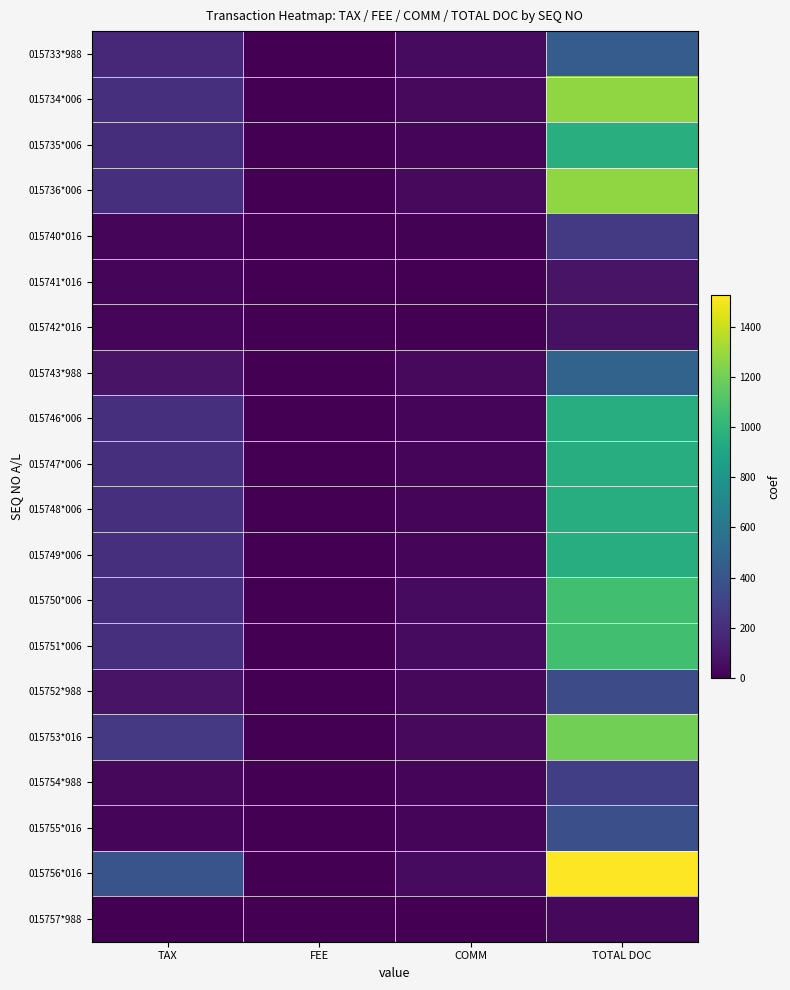

Reading left to right, extract all data points from this chart.

015733*988: TAX=172.0	FEE=0.0	COMM=46.5	TOTAL DOC=446.4
015734*006: TAX=204.2	FEE=0.0	COMM=37.9	TOTAL DOC=1274.0
015735*006: TAX=199.9	FEE=0.0	COMM=29.1	TOTAL DOC=956.0
015736*006: TAX=204.2	FEE=0.0	COMM=37.9	TOTAL DOC=1274.0
015740*016: TAX=28.5	FEE=0.0	COMM=7.5	TOTAL DOC=261.0
015741*016: TAX=18.4	FEE=0.0	COMM=3.6	TOTAL DOC=82.0
015742*016: TAX=18.4	FEE=0.0	COMM=3.6	TOTAL DOC=71.0
015743*988: TAX=79.5	FEE=0.0	COMM=36.4	TOTAL DOC=483.6
015746*006: TAX=204.4	FEE=0.0	COMM=28.6	TOTAL DOC=951.0
015747*006: TAX=204.4	FEE=0.0	COMM=28.6	TOTAL DOC=951.0
015748*006: TAX=204.4	FEE=0.0	COMM=28.6	TOTAL DOC=951.0
015749*006: TAX=204.4	FEE=0.0	COMM=28.6	TOTAL DOC=951.0
015750*006: TAX=208.6	FEE=0.0	COMM=42.4	TOTAL DOC=1062.6
015751*006: TAX=208.6	FEE=0.0	COMM=42.4	TOTAL DOC=1062.6
015752*988: TAX=80.3	FEE=0.0	COMM=32.9	TOTAL DOC=356.8
015753*016: TAX=253.6	FEE=0.0	COMM=36.4	TOTAL DOC=1200.0
015754*988: TAX=32.4	FEE=0.0	COMM=21.3	TOTAL DOC=282.7
015755*016: TAX=28.5	FEE=0.0	COMM=18.5	TOTAL DOC=373.0
015756*016: TAX=399.6	FEE=0.0	COMM=45.4	TOTAL DOC=1528.0
015757*988: TAX=0.0	FEE=0.0	COMM=2.5	TOTAL DOC=32.5